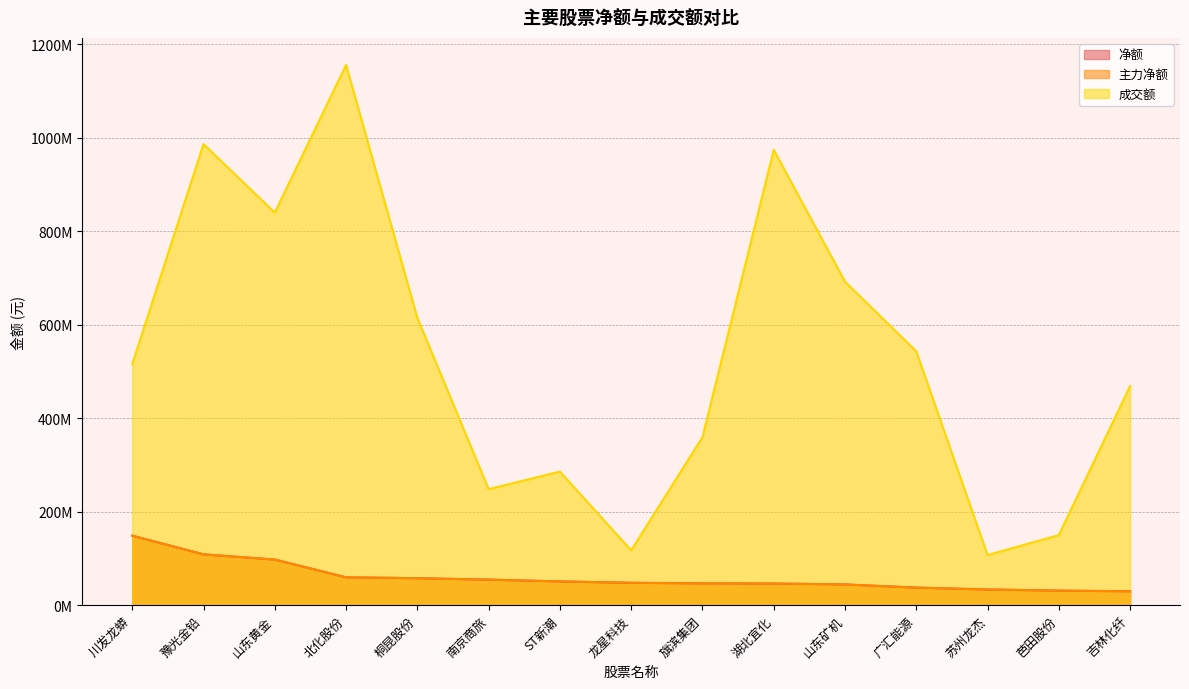

The value of 主力净额 at 北化股份 is 59618426. True or false?

True